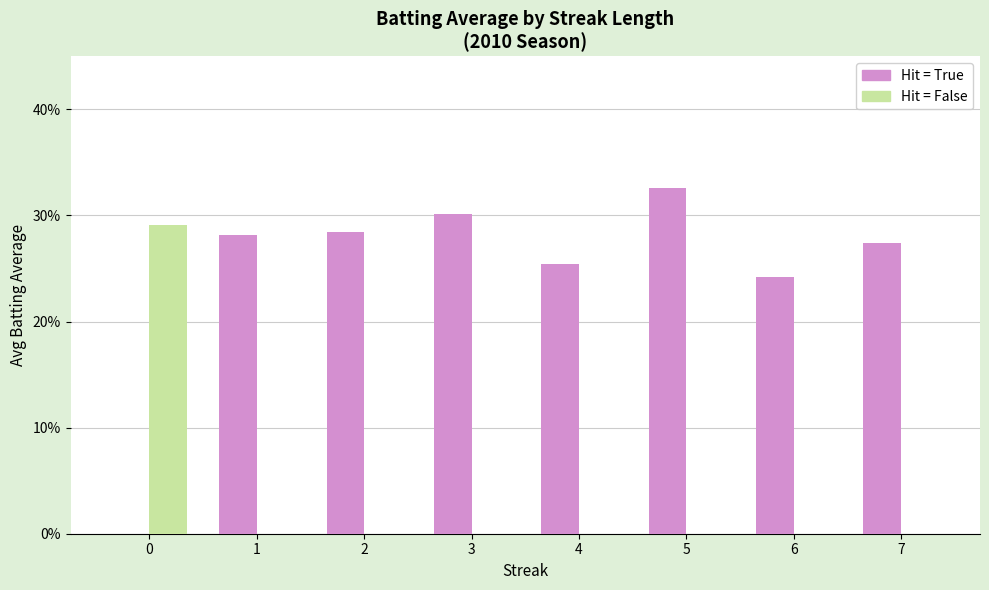

Rank the series by their average value, from lowest to highest.

Hit = False, Hit = True